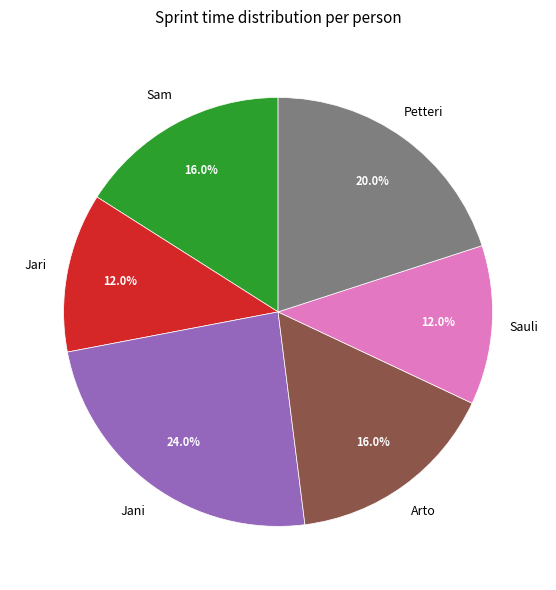

Which slice is the largest?

Jani